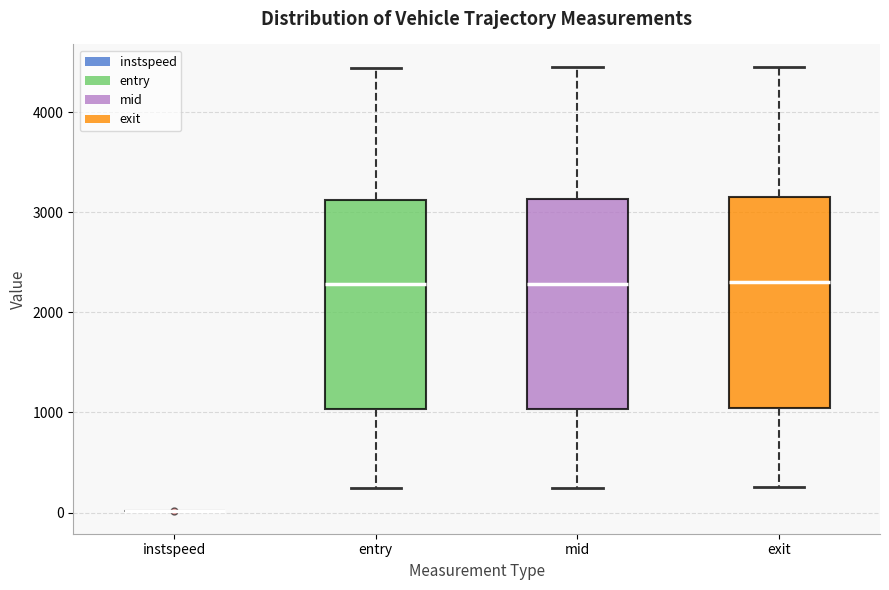

Reading left to right, transcribe this box plot: for each box, give where its median line is, the range the box spans, and where its two whiskers end, as read against the y-axis. The values are not printed on the chart, so give them approximately, as read against the axis.

instspeed: box collapsed to a line at 0, whiskers 0 to 0
entry: median 2300, box 1000 to 3100, whiskers 200 to 4400
mid: median 2300, box 1000 to 3100, whiskers 200 to 4500
exit: median 2300, box 1000 to 3200, whiskers 200 to 4500